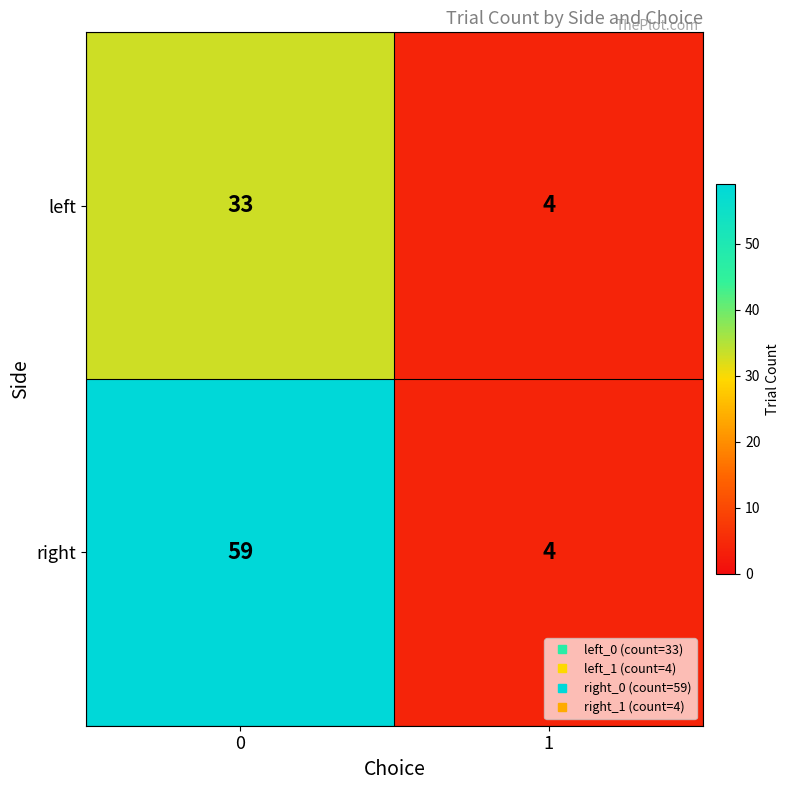

List the labels in order of value, largest first.

right_0, left_0, left_1, right_1